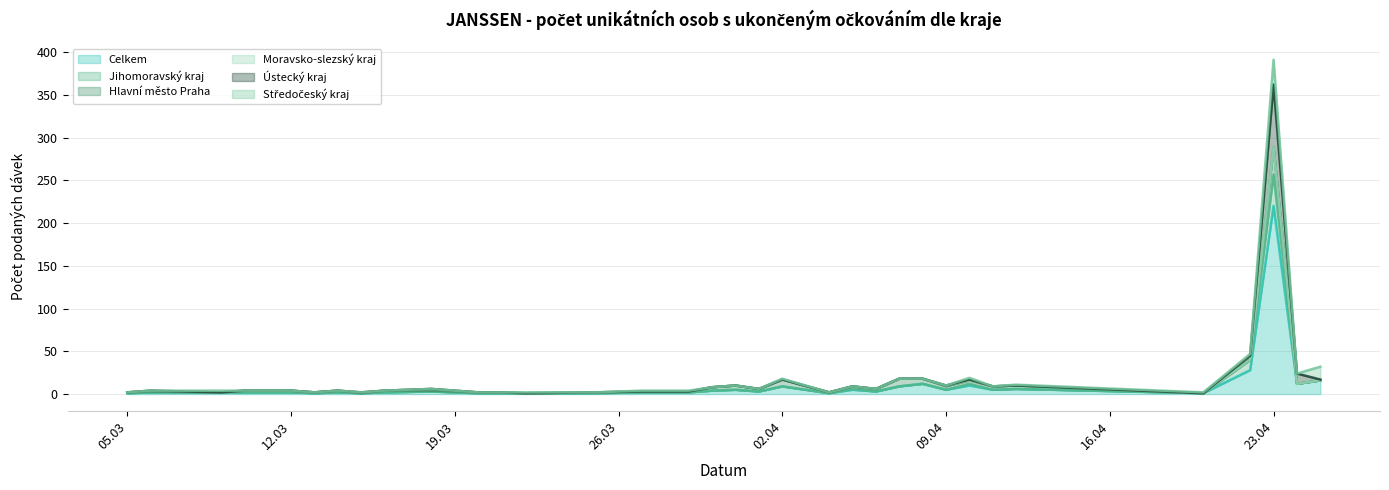

At which category is the sum across all series the highest?

23.04